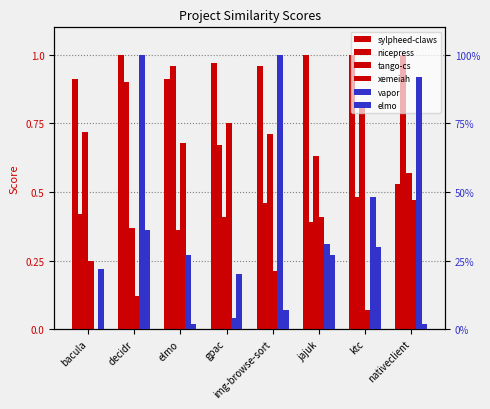

Which has a higher value, jajuk or img-browse-sort?

jajuk